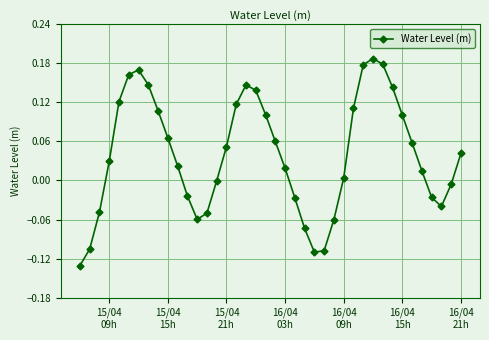

How many interior local valleys (lower than both neighbors) does the data have?

3